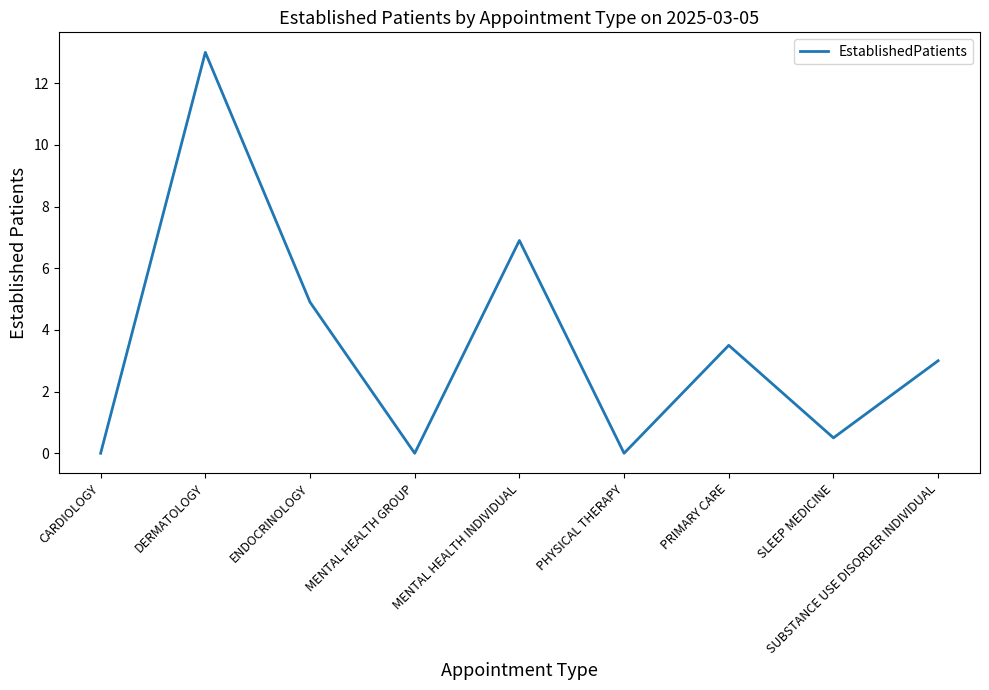

What is the difference between the values at SLEEP MEDICINE and CARDIOLOGY?

0.5